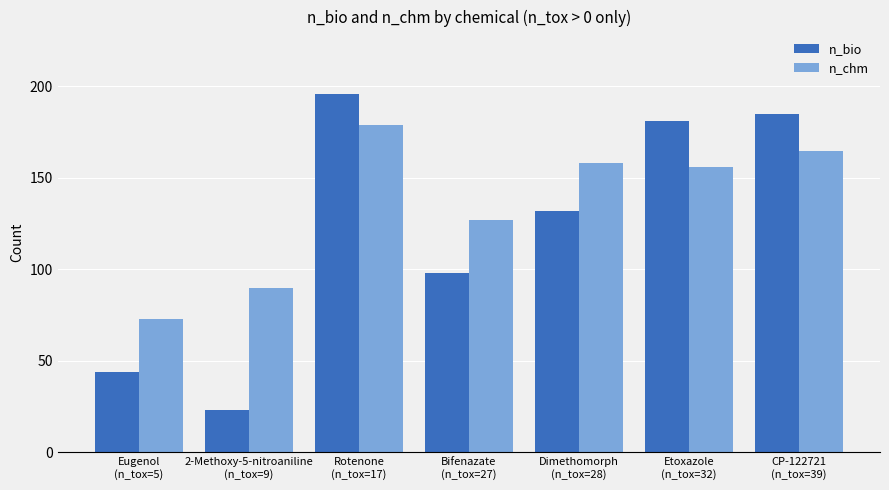

Reading left to right, extract all data points from this chart.

n_bio: Eugenol
(n_tox=5)=44	2-Methoxy-5-nitroaniline
(n_tox=9)=23	Rotenone
(n_tox=17)=196	Bifenazate
(n_tox=27)=98	Dimethomorph
(n_tox=28)=132	Etoxazole
(n_tox=32)=181	CP-122721
(n_tox=39)=185
n_chm: Eugenol
(n_tox=5)=73	2-Methoxy-5-nitroaniline
(n_tox=9)=90	Rotenone
(n_tox=17)=179	Bifenazate
(n_tox=27)=127	Dimethomorph
(n_tox=28)=158	Etoxazole
(n_tox=32)=156	CP-122721
(n_tox=39)=165